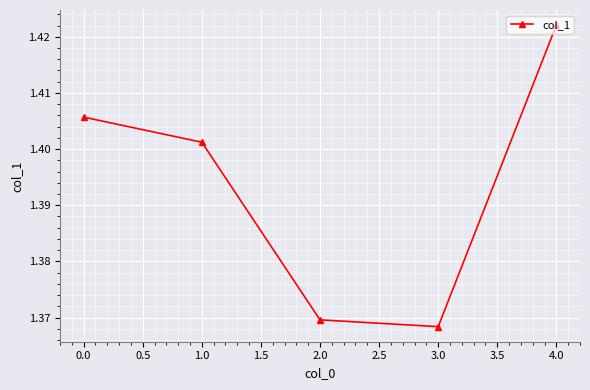

Where is the data nearest to the value 1?

3.0